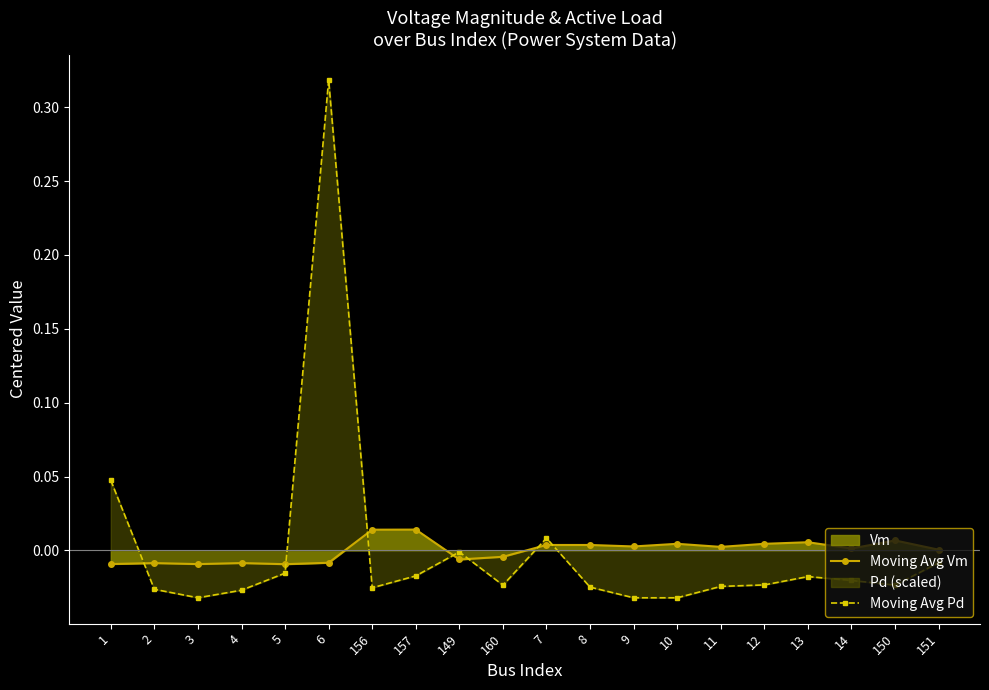

Where do Moving Avg Pd and Moving Avg Vm first cross each other?

1 and 2